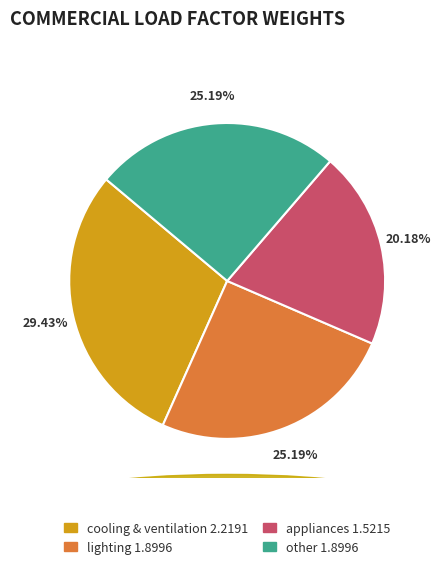

True or false: appliances accounts for 20% of the total.

True